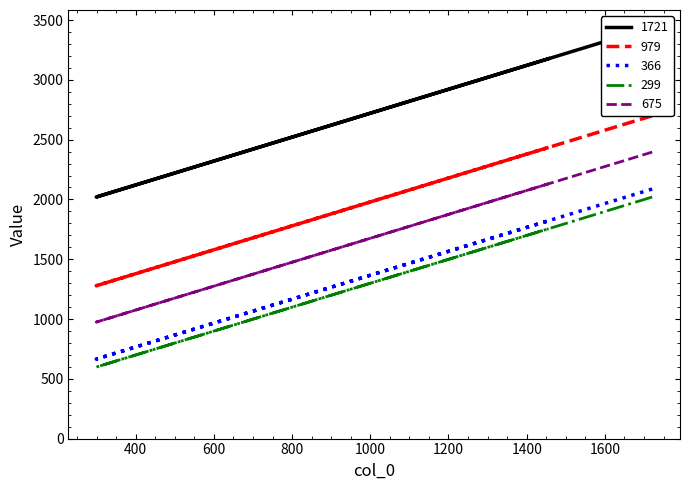

Is the value of 979 at 366 greater than the value of 675 at 979?

No